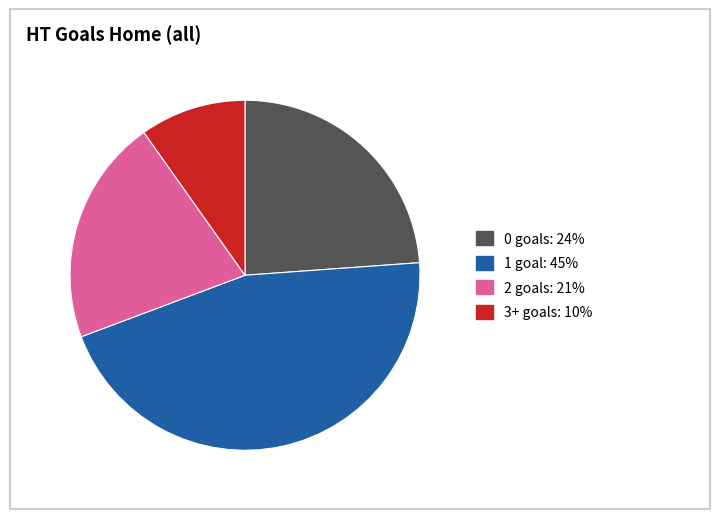

Is it true that 3+ is 1% of the pie?

False